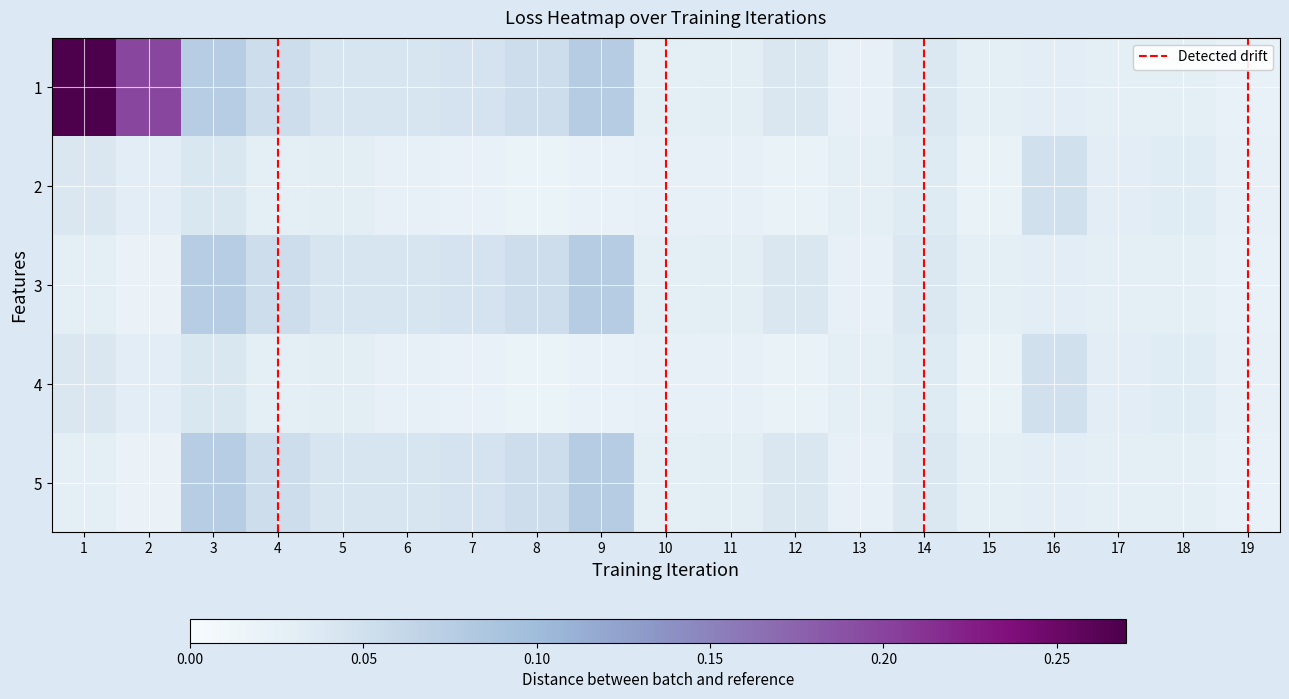

What is the total value across all series at 19?

0.1